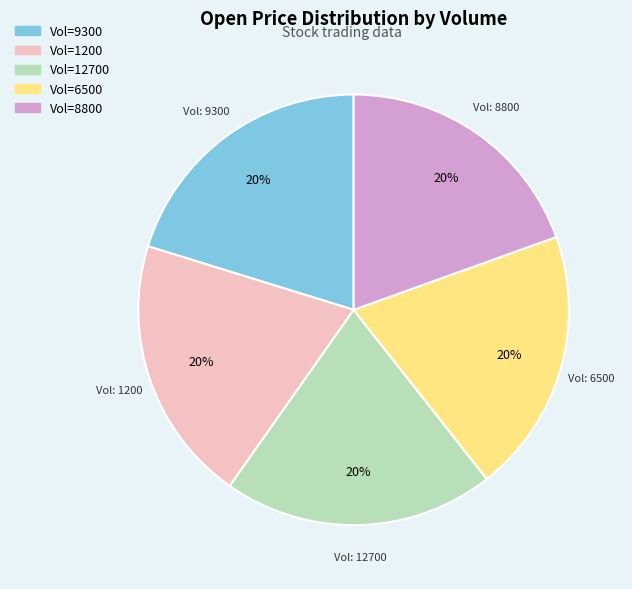

Is there any slice that represents more than half of the pie?

No